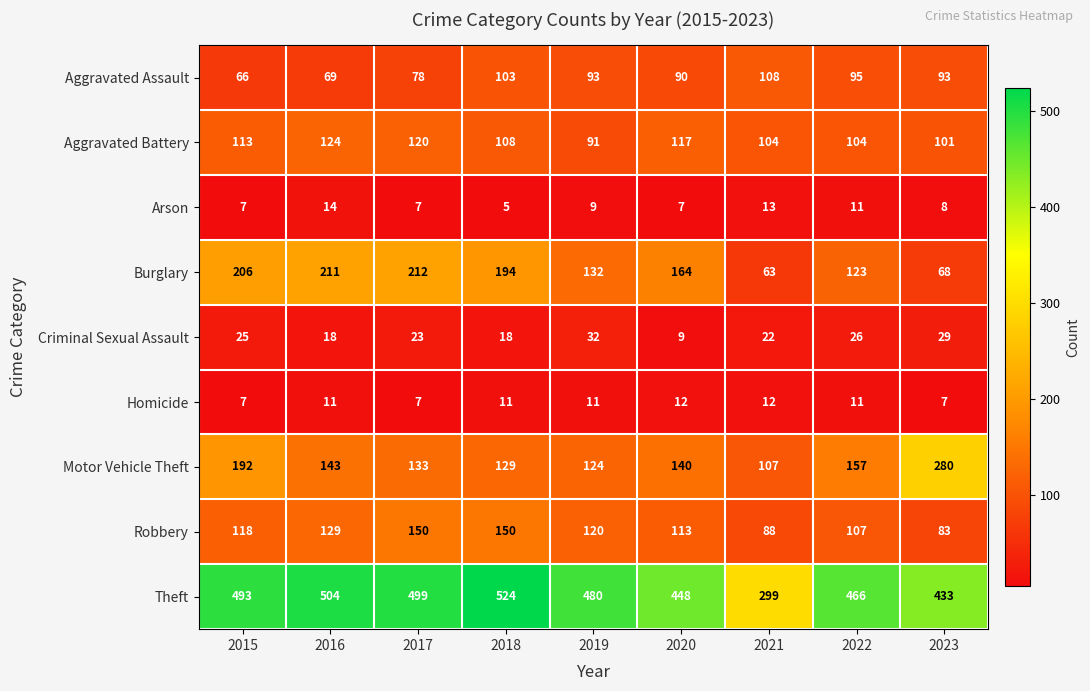

At which category is the sum across all series the highest?

2018